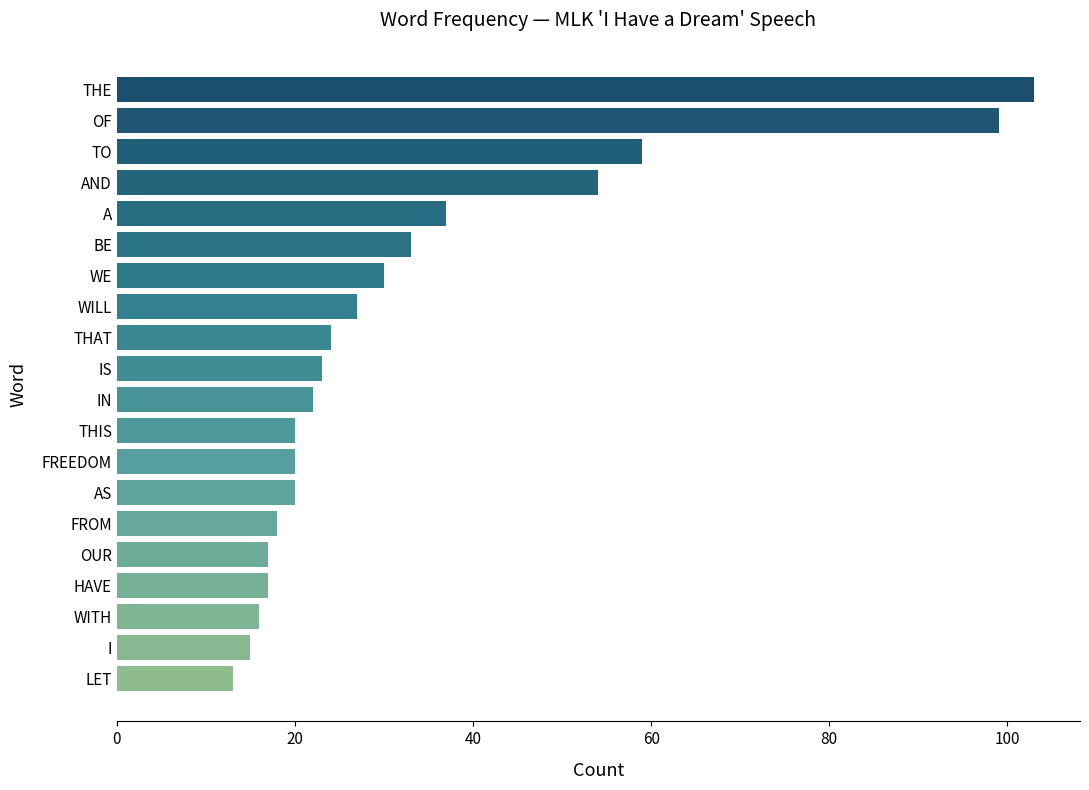

What is the approximate value at AND, to the nearest 5?

55